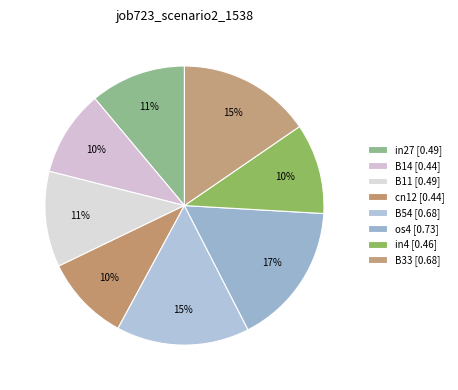

Count the number of slices in the pie.

8